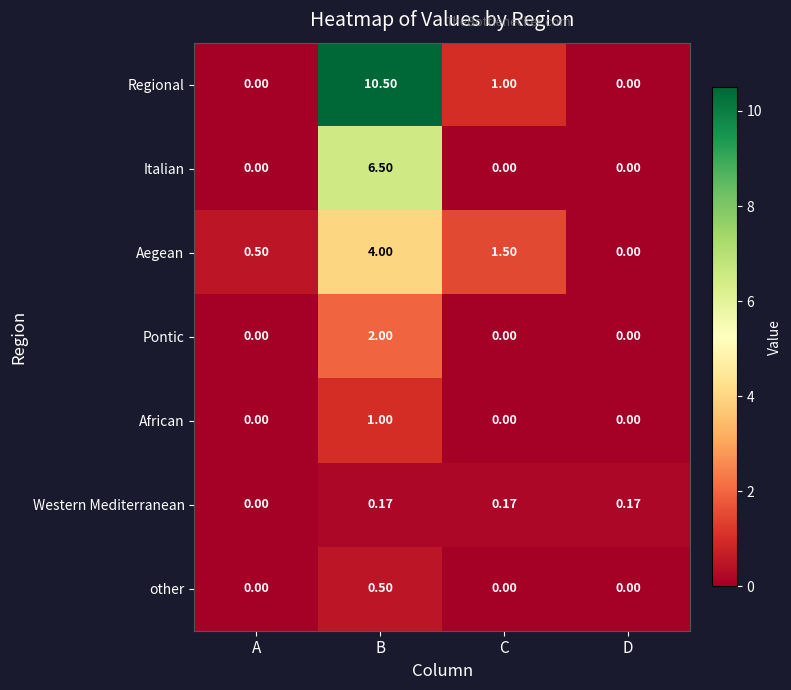

List the series in order of their peak value, lowest first.

Western Mediterranean, other, African, Pontic, Aegean, Italian, Regional